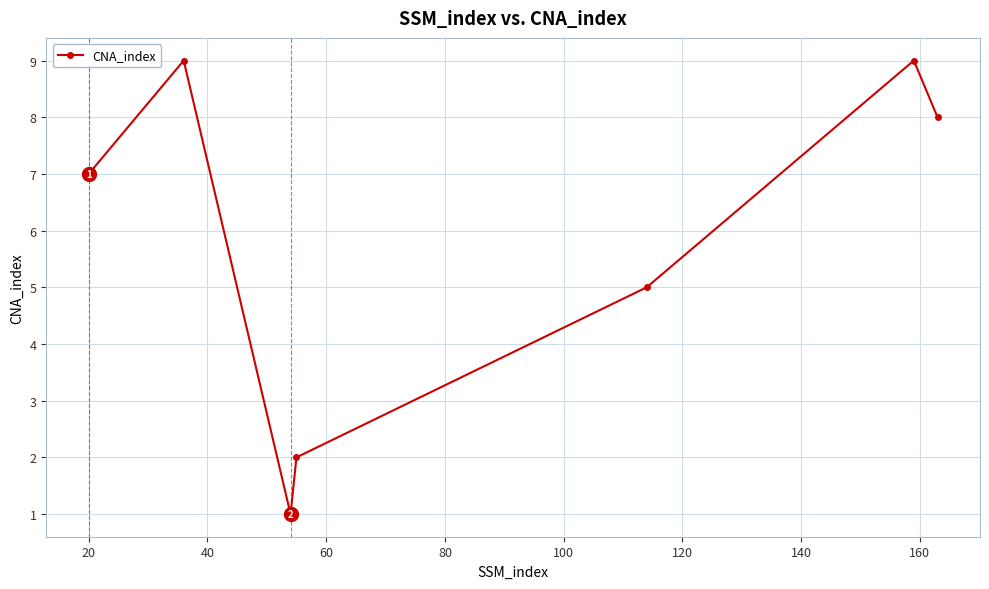

What is the difference between the maximum and minimum values?

8